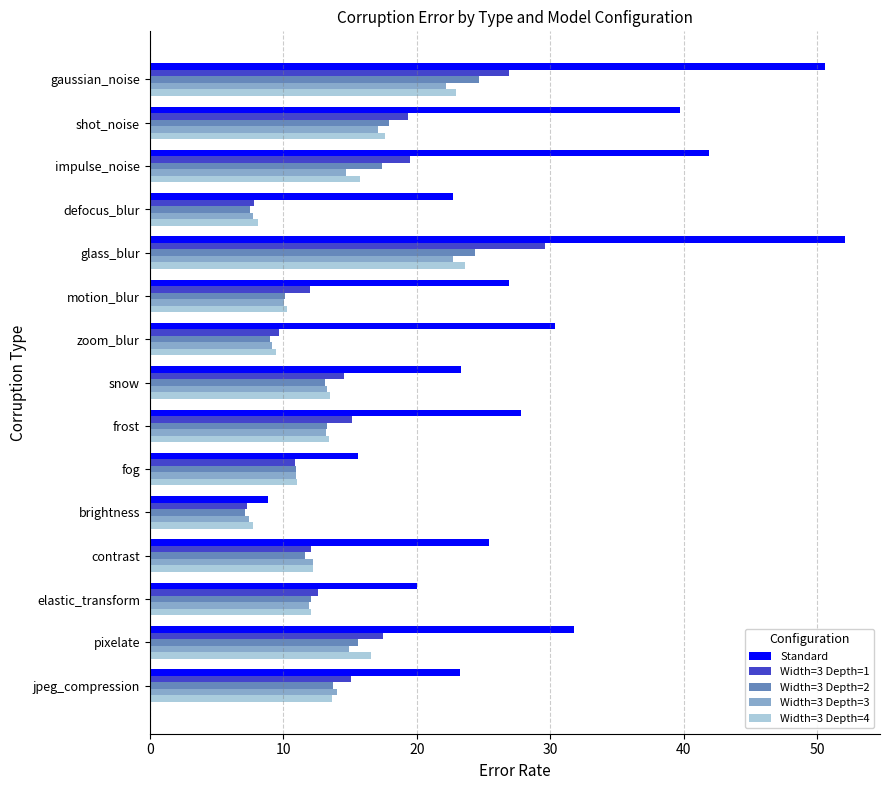

The Width=3 Depth=4 series shows 18.2 at frost. True or false?

False